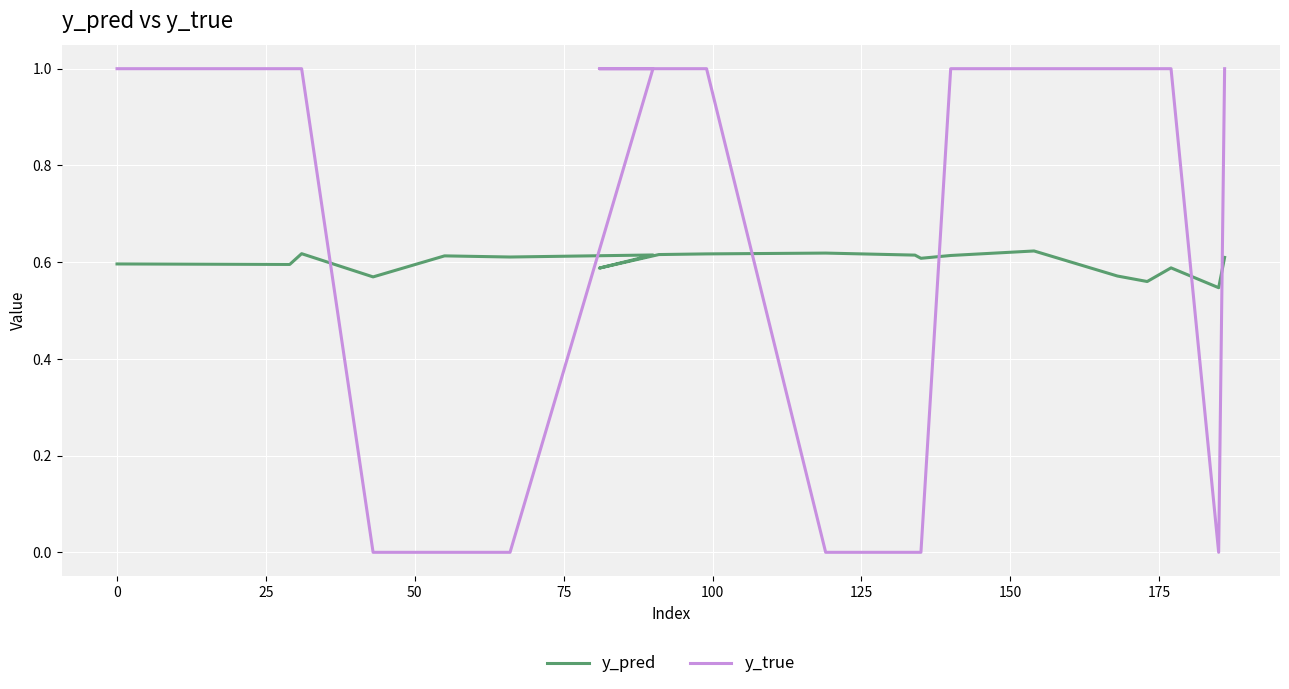

Which has a higher value, 75 or 125?

125